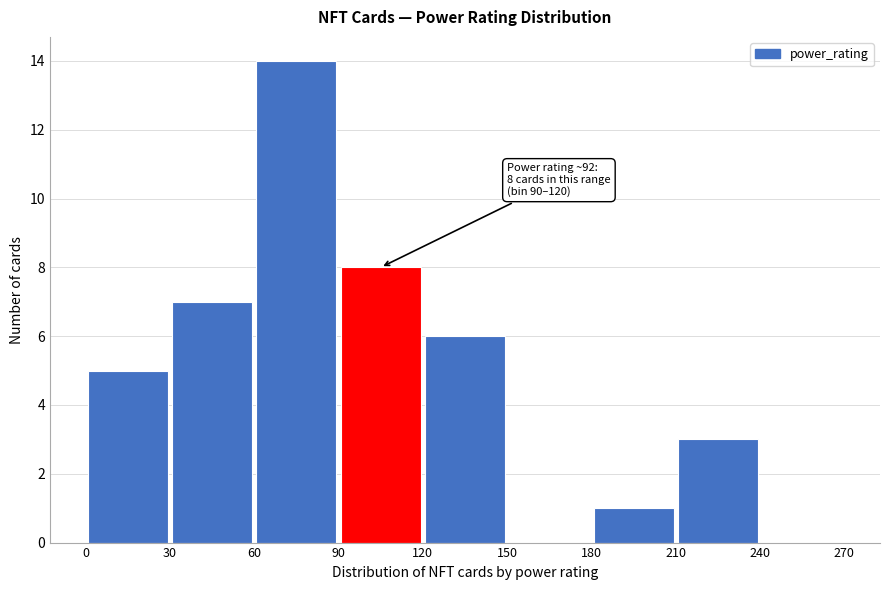

Which range on the x-axis has the tallest bar?

60 to 90